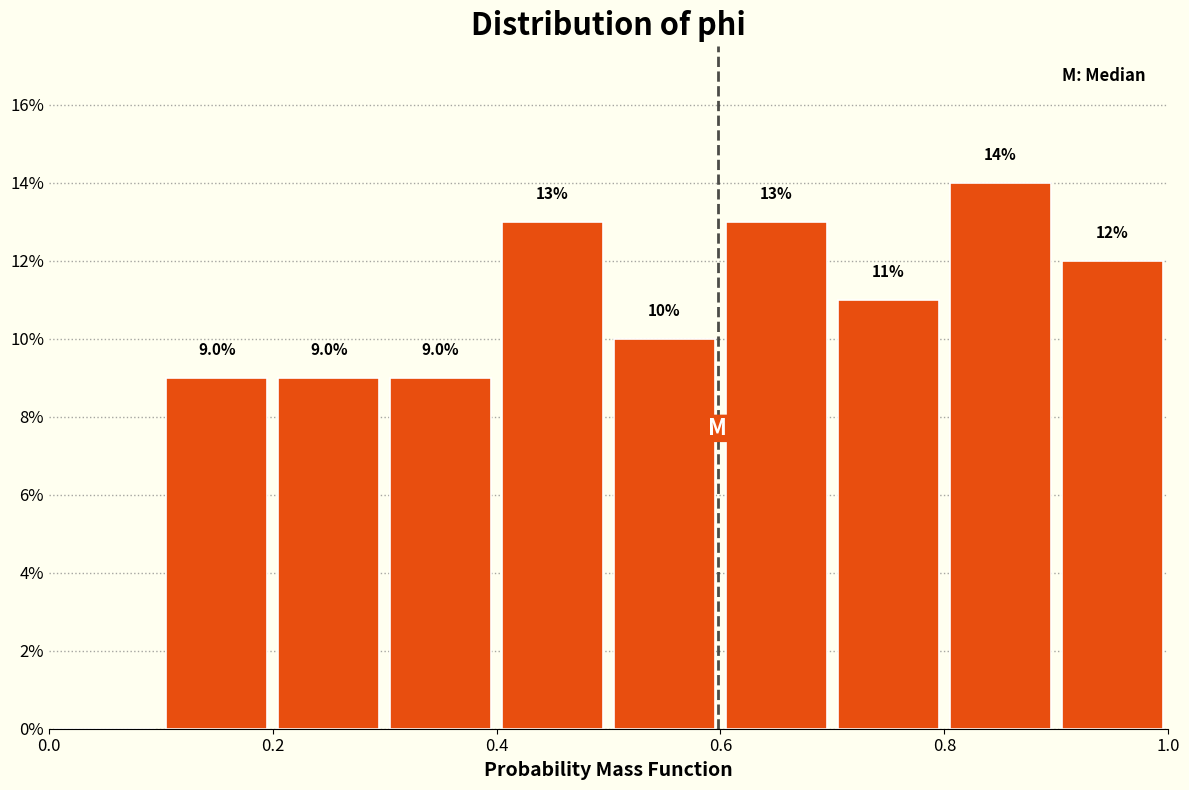

Which range on the x-axis has the tallest bar?

0.8 to 0.9